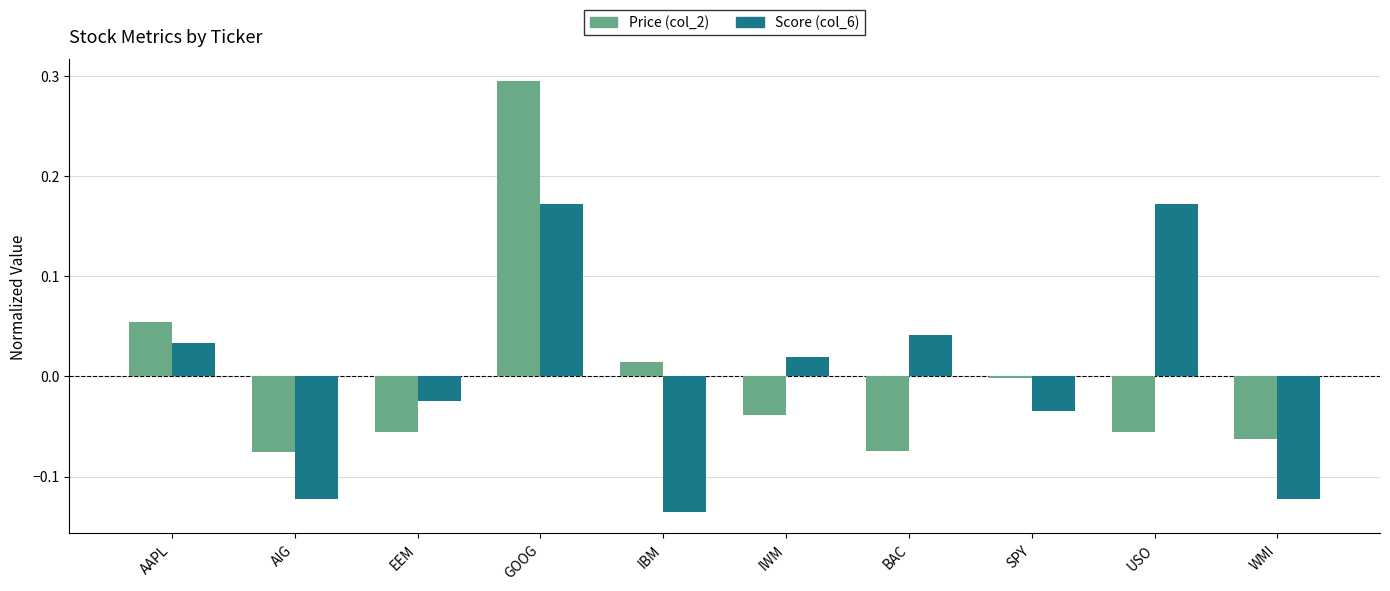

Are the bars grouped side by side (vs. stacked)?

Yes